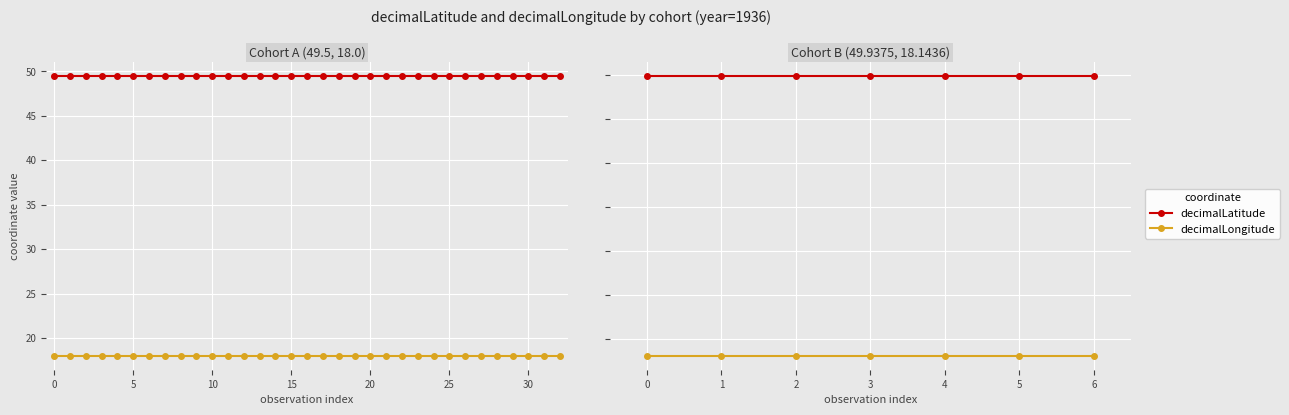

Count the number of categories in the chart.

7